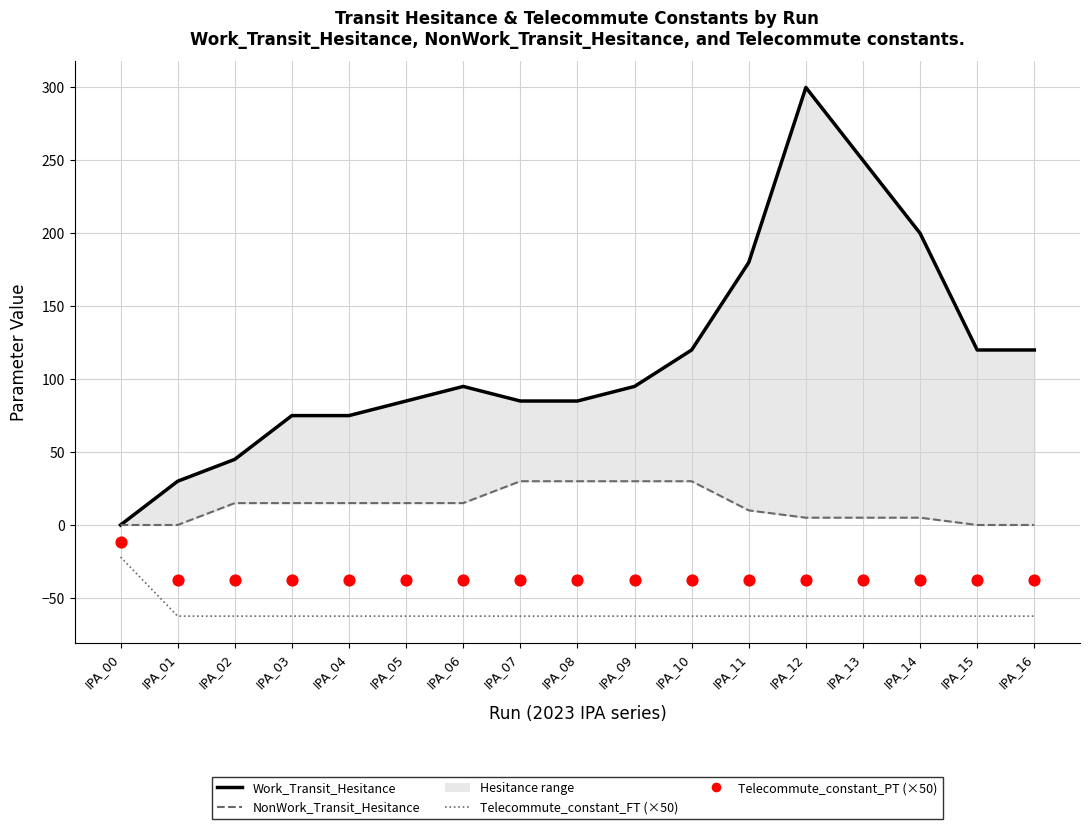

Which series reaches the minimum Y coordinate?

Telecommute_constant_FT (×50)